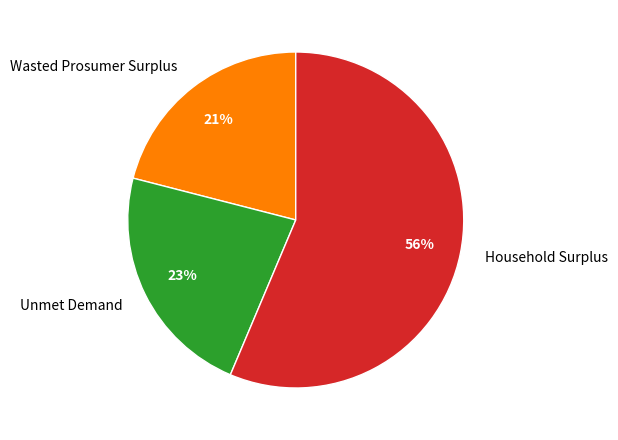

Is the sum of Wasted Prosumer Surplus and Unmet Demand greater than half?

No